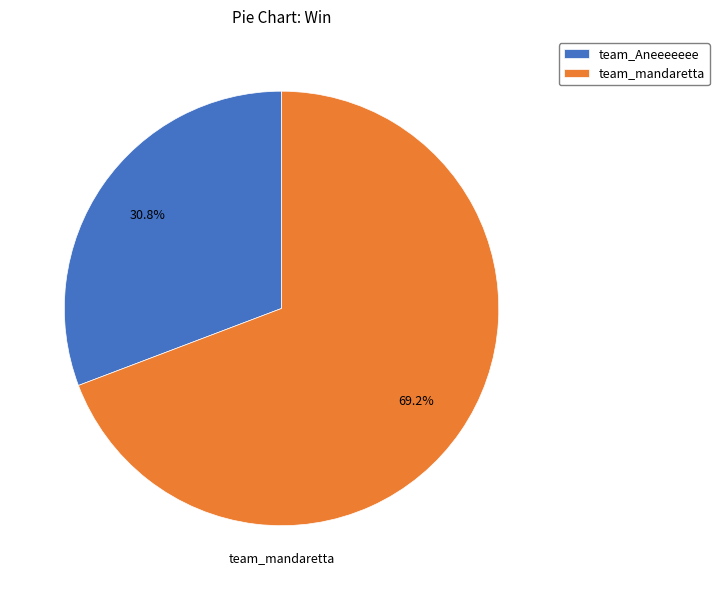

The team_mandaretta slice represents 69% of the pie. True or false?

True